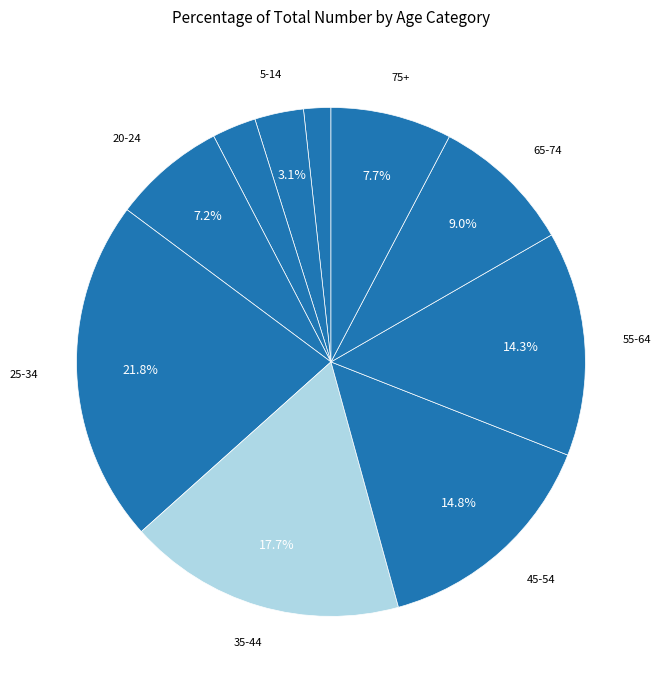

Which category has the biggest portion of the pie?

25-34